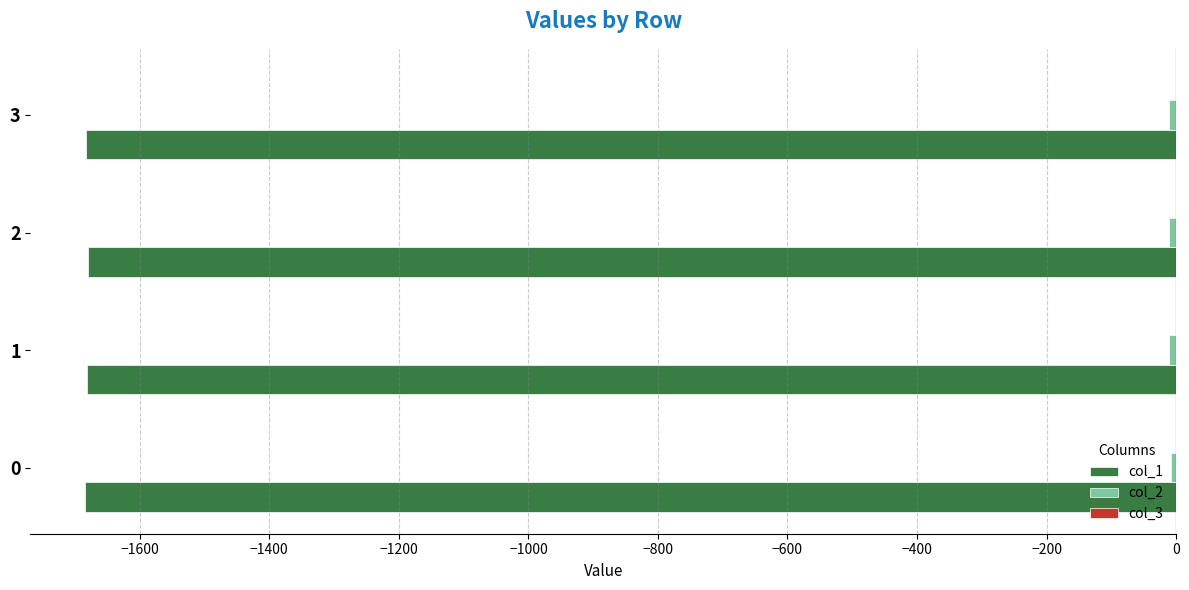

Between 1 and 2, which series saw the biggest shift?

col_1